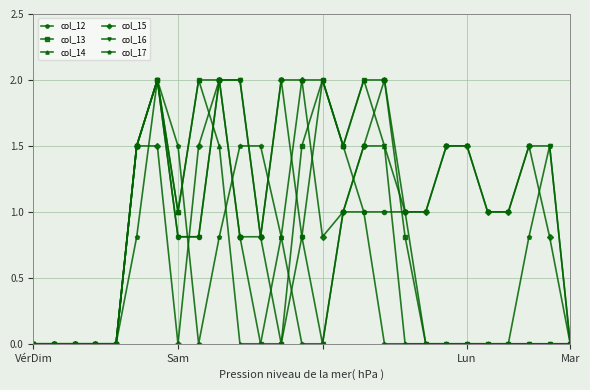

What is the value of the col_14 point at the 6th from the left?

1.5